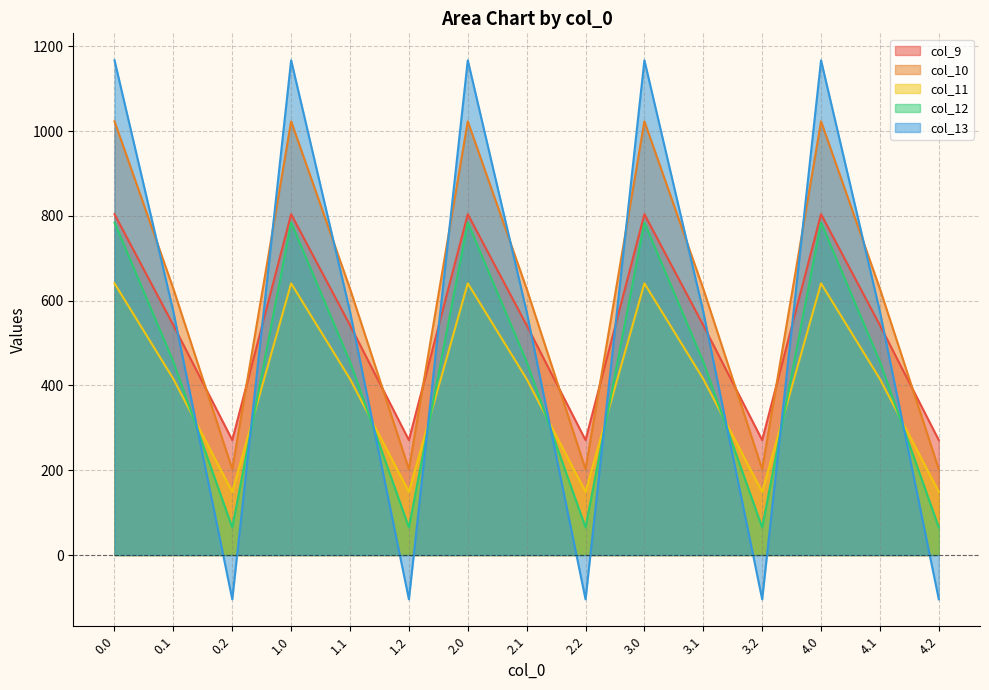

True or false: col_12 and col_10 intersect in this chart.

False